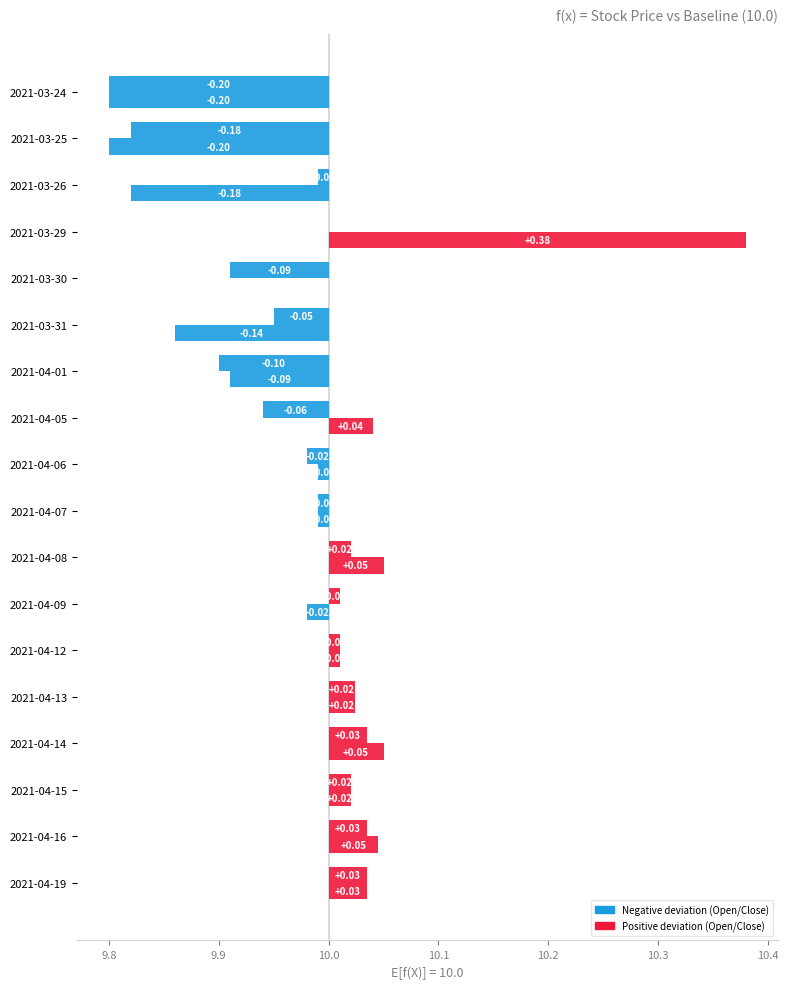

List the series in order of their peak value, highest first.

Open, Close